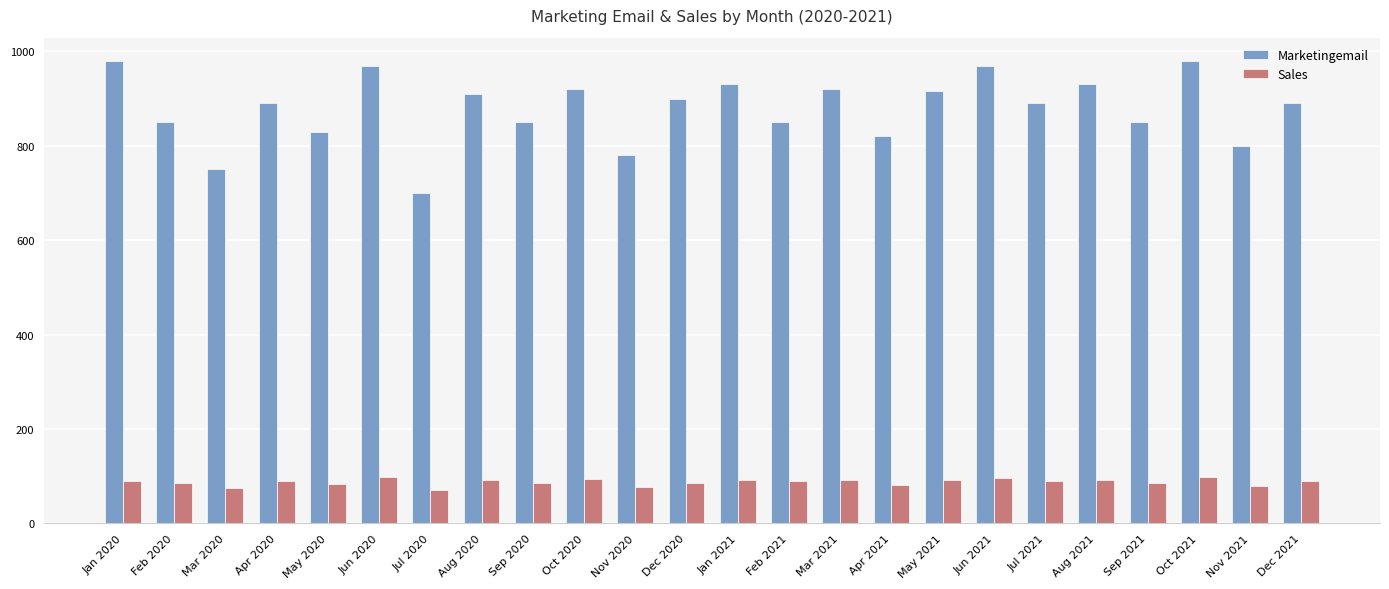

What is the sum of all Sales values?

2102